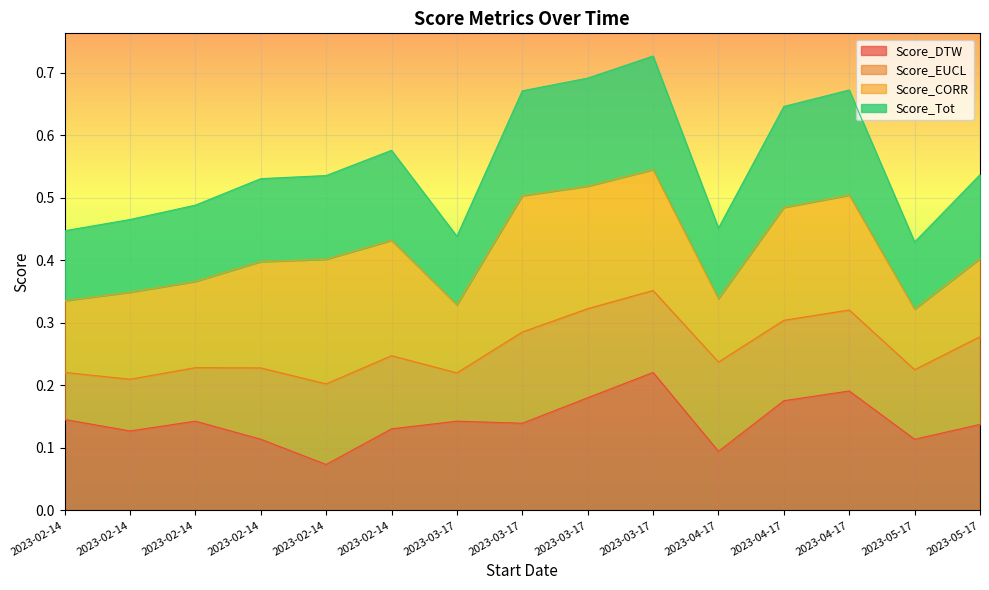

Which series has the widest spread of values?

Score_Tot